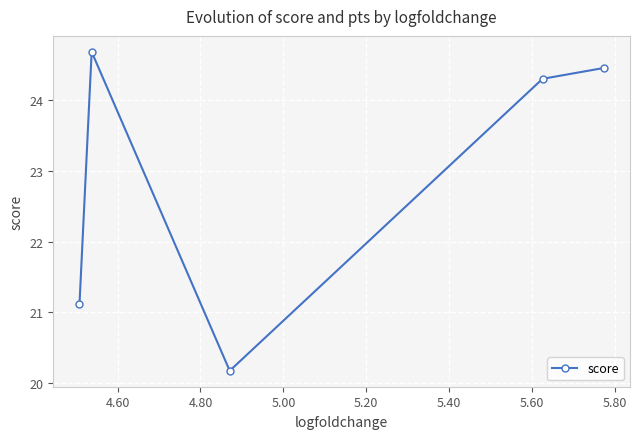

What is the maximum value shown in the chart?

24.7